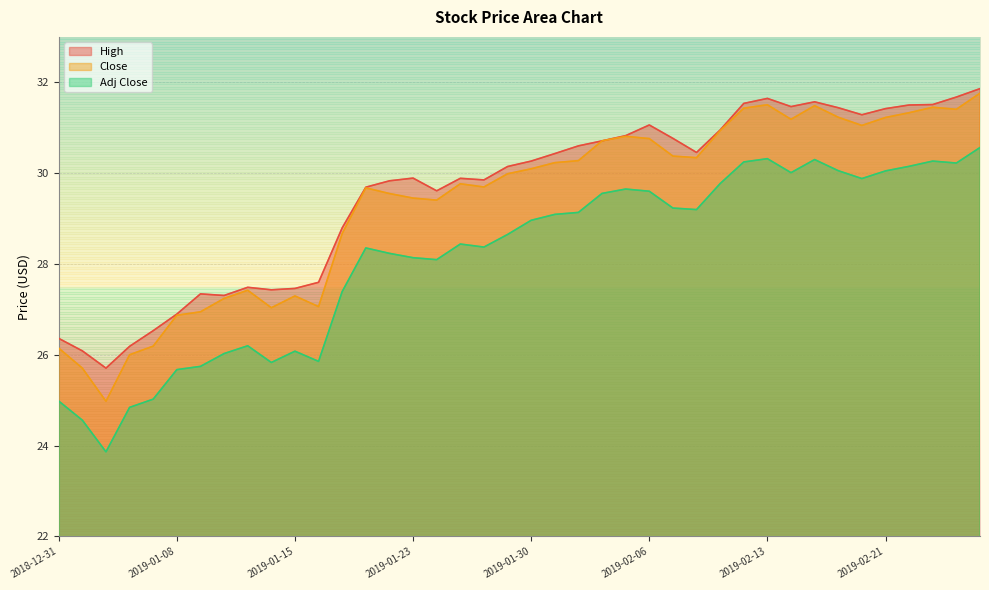

What are all the series names shown in the legend?

High, Close, Adj Close